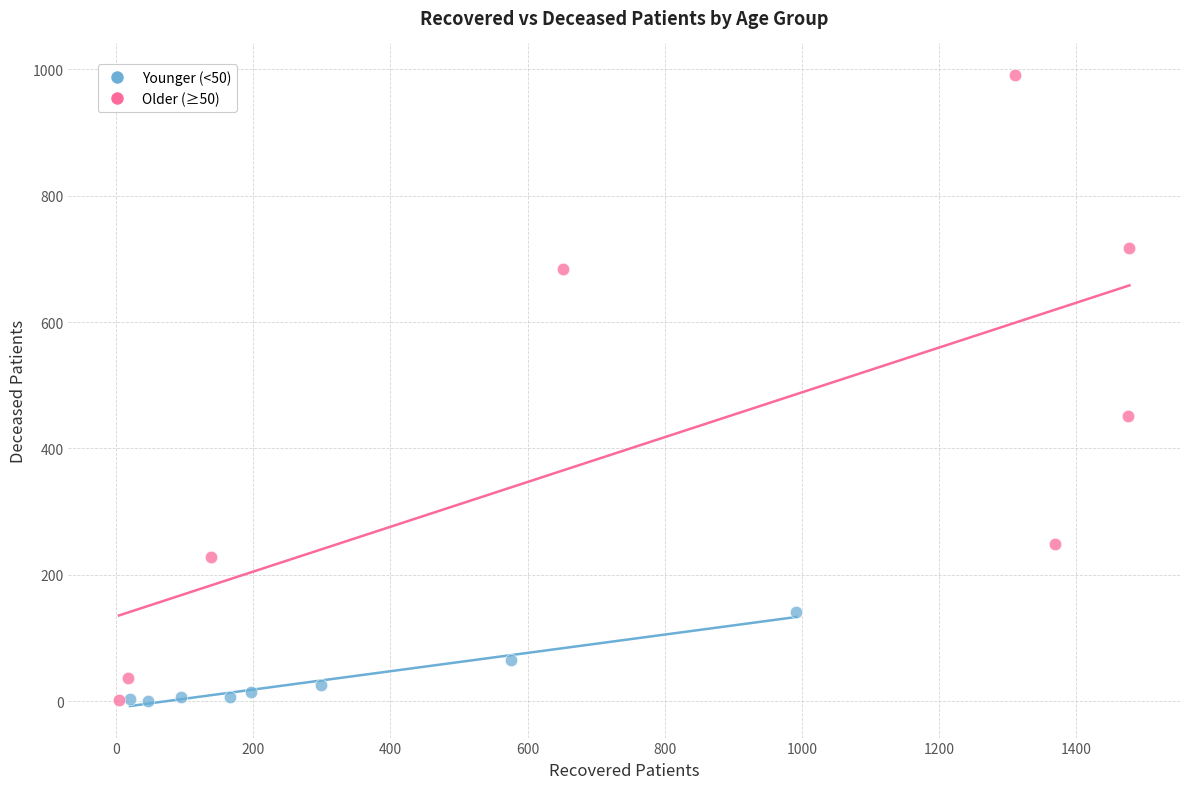

Which series contains the highest Y value?

Older (≥50)